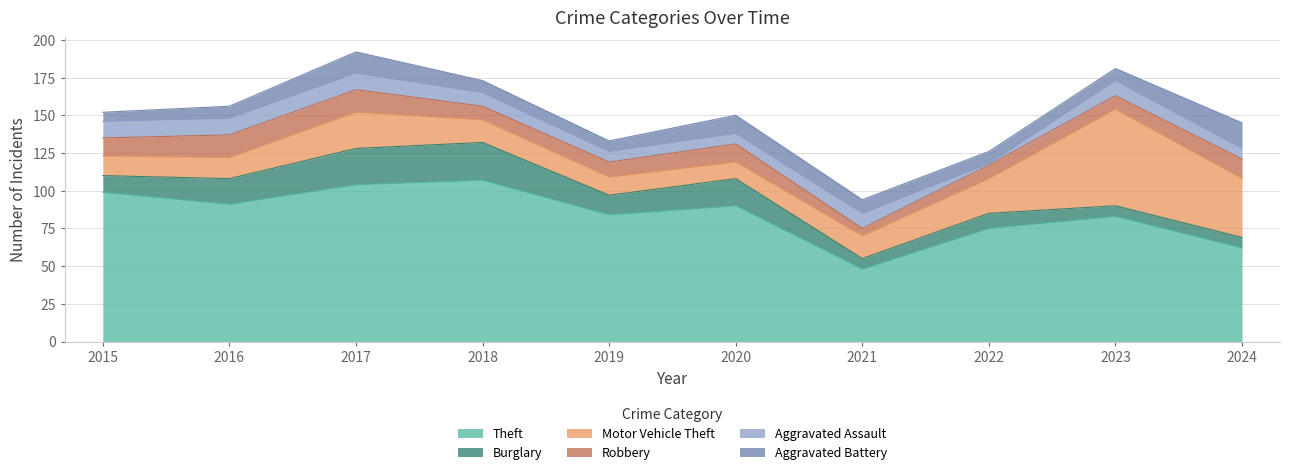

What is the lowest value of the Robbery series?

5